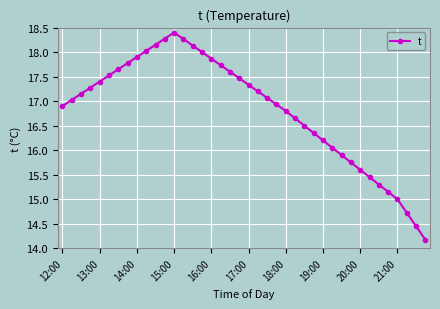

What is the value of the 22nd point from the left?

17.2